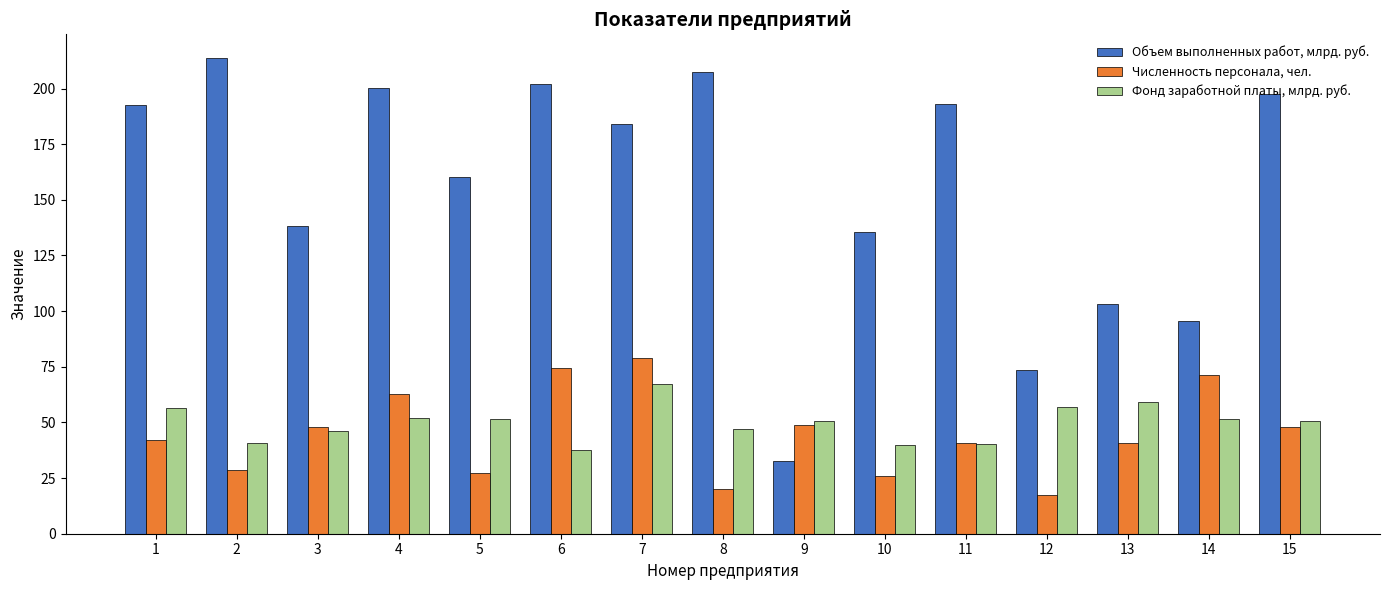

What is the value of the Численность персонала, чел. bar at the 8th from the left?

19.9